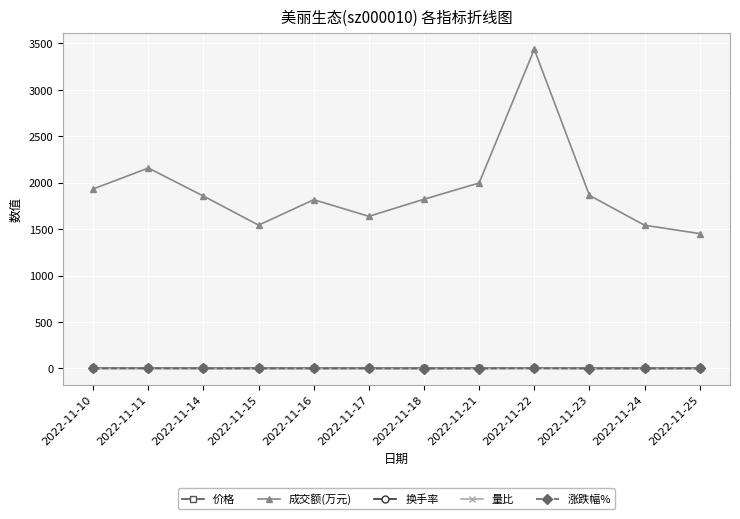

At which category is the sum across all series the highest?

2022-11-22